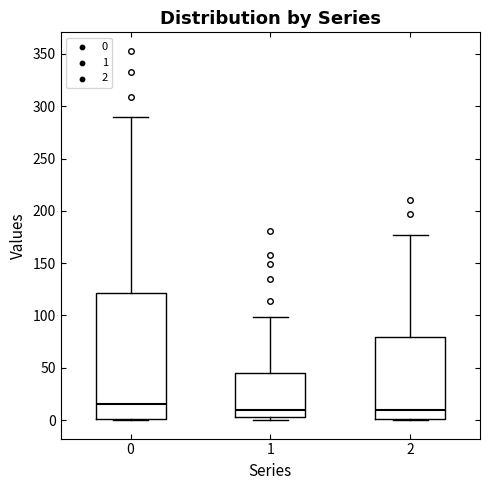

Which box's median line is the highest?

0